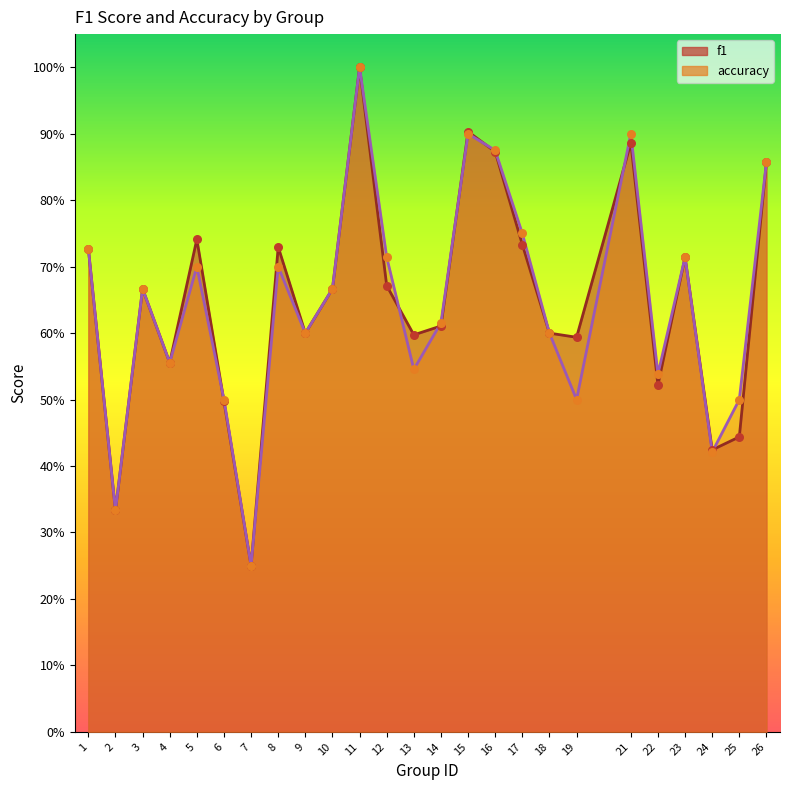

Which series has the largest total across all categories?

f1